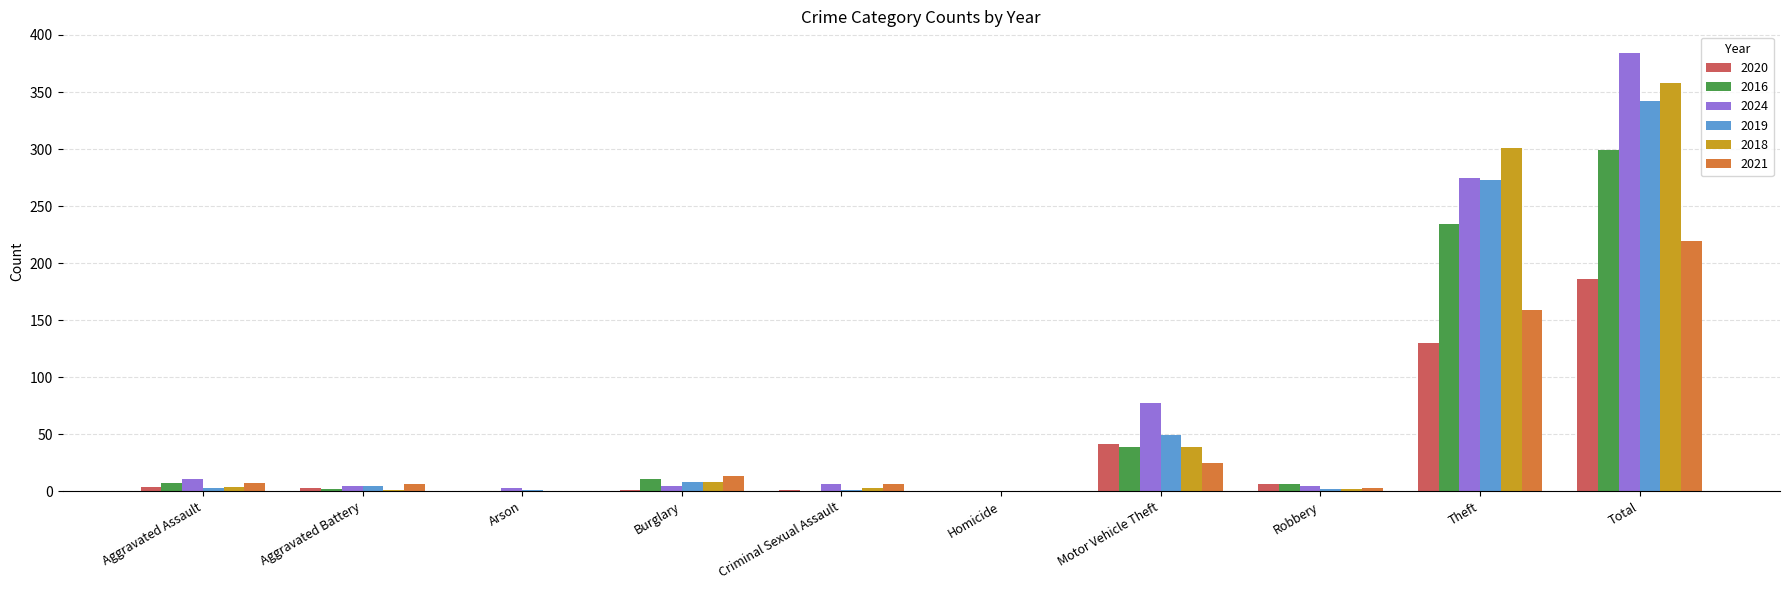

Is it true that 2016 equals 39 at Motor Vehicle Theft?

True